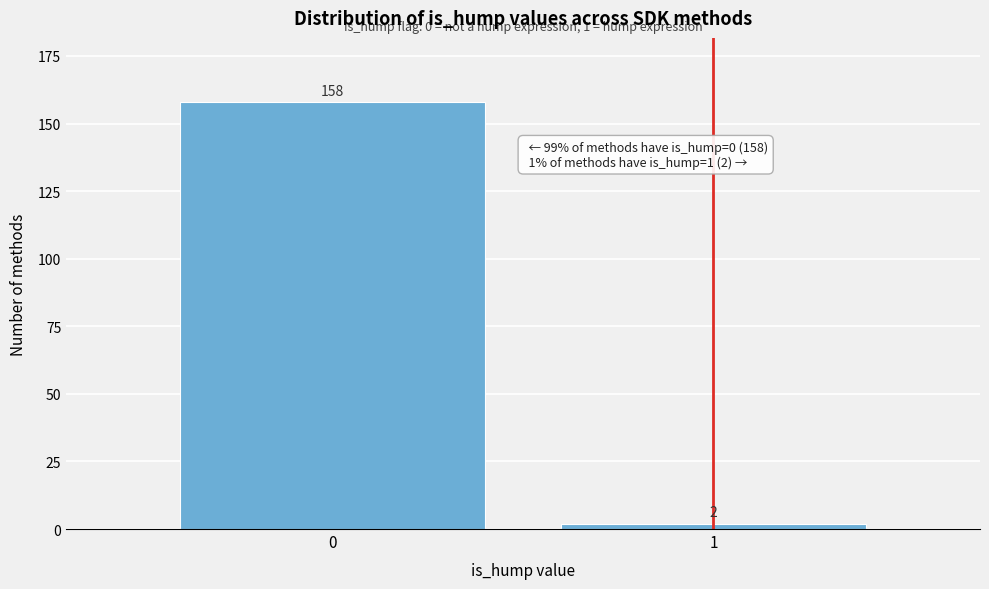

Reading left to right, list all the values displayed in this chart.

158	2